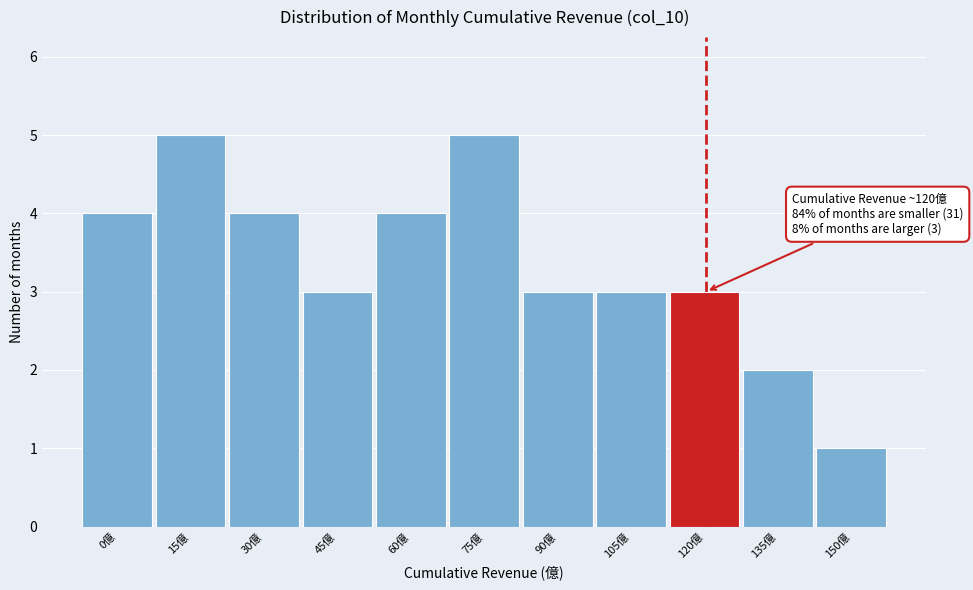

Reading left to right, what are all the values shown in this chart?

0億=4	15億=5	30億=4	45億=3	60億=4	75億=5	90億=3	105億=3	120億=3	135億=2	150億=1